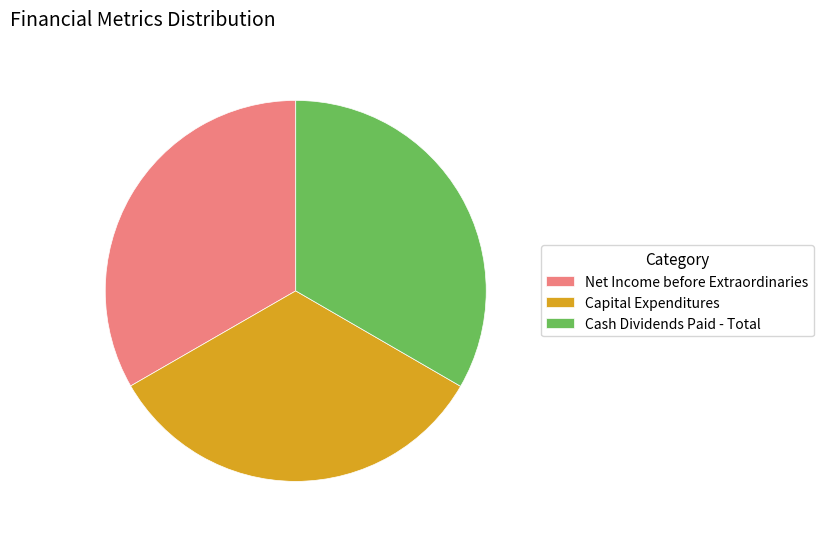

True or false: Cash Dividends Paid - Total accounts for 22% of the total.

False